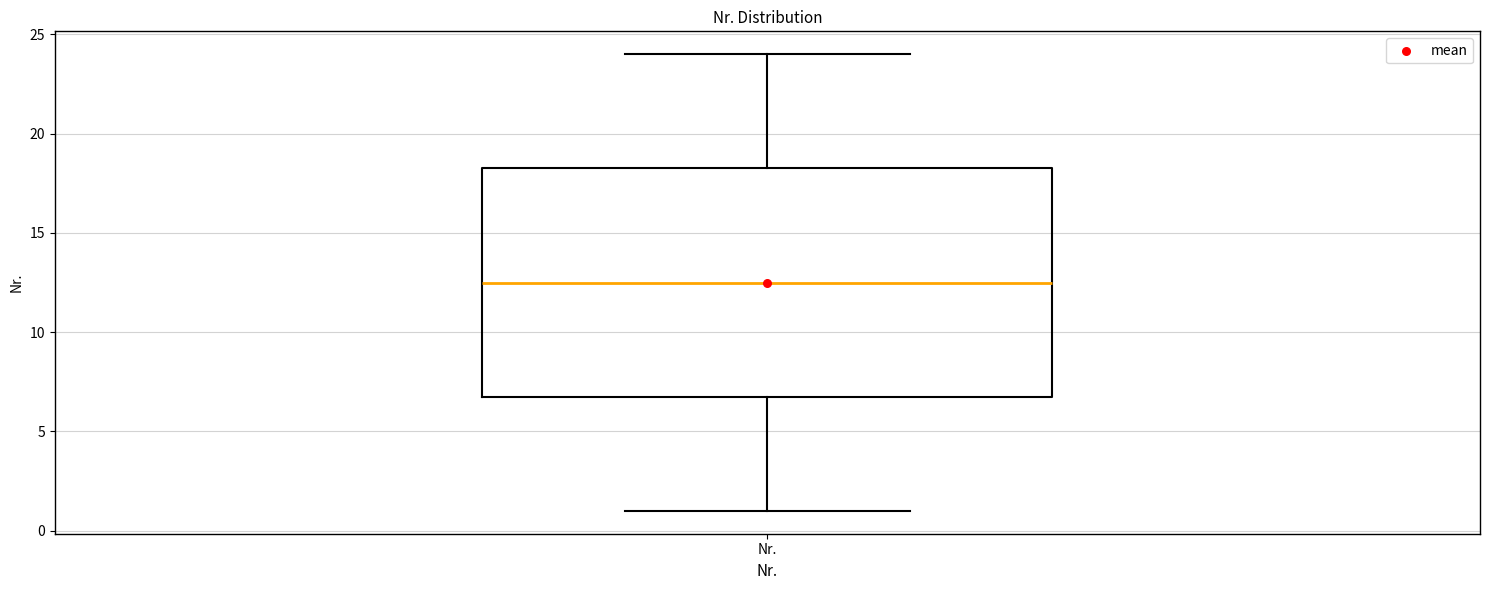

Where does the median line of the box for Nr. sit on the y-axis? The values are not printed on the chart, so give them approximately, as read against the axis.

12.5